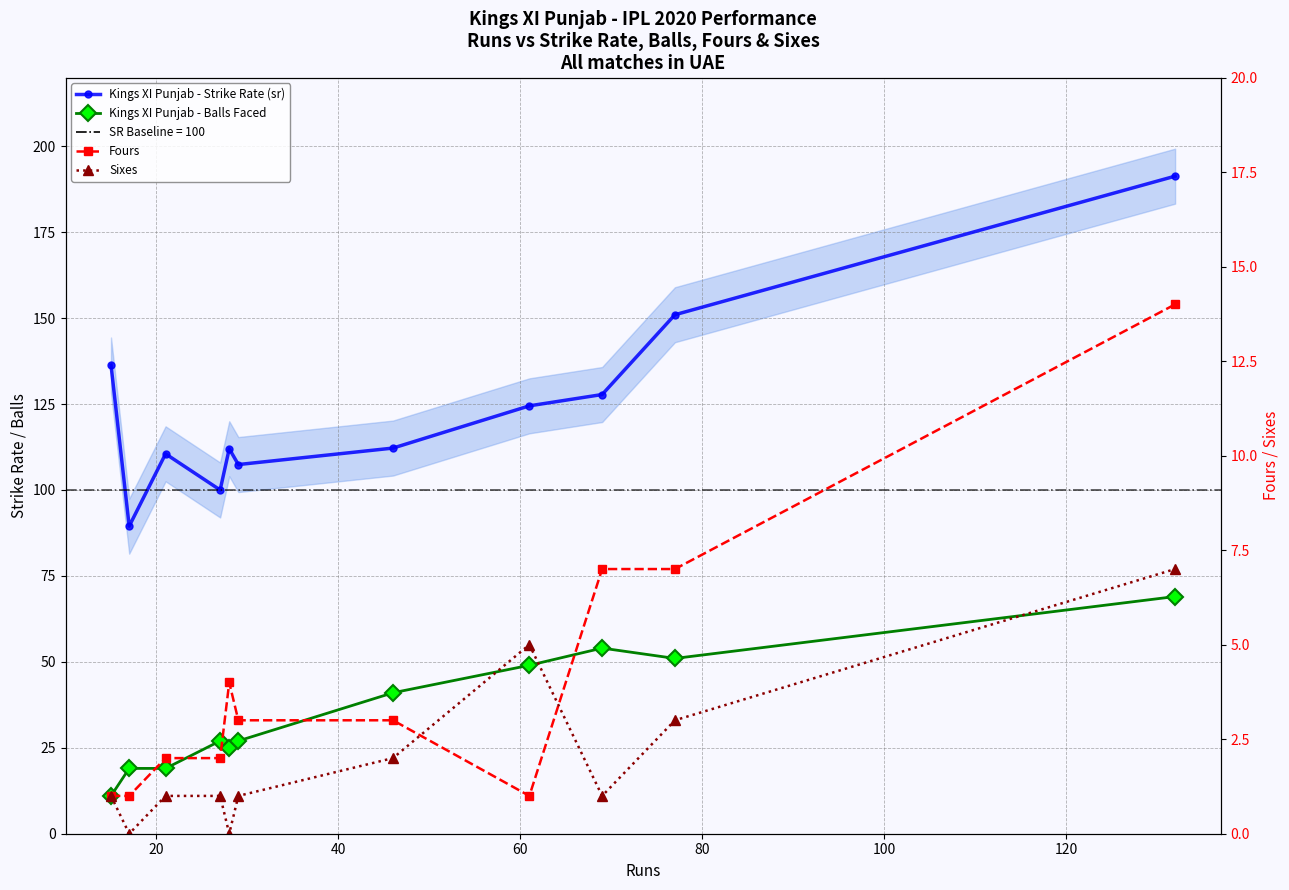

At 20, list the series in order from smallest to largest.

Sixes, Fours, Kings XI Punjab - Balls Faced, Kings XI Punjab - Strike Rate (sr)